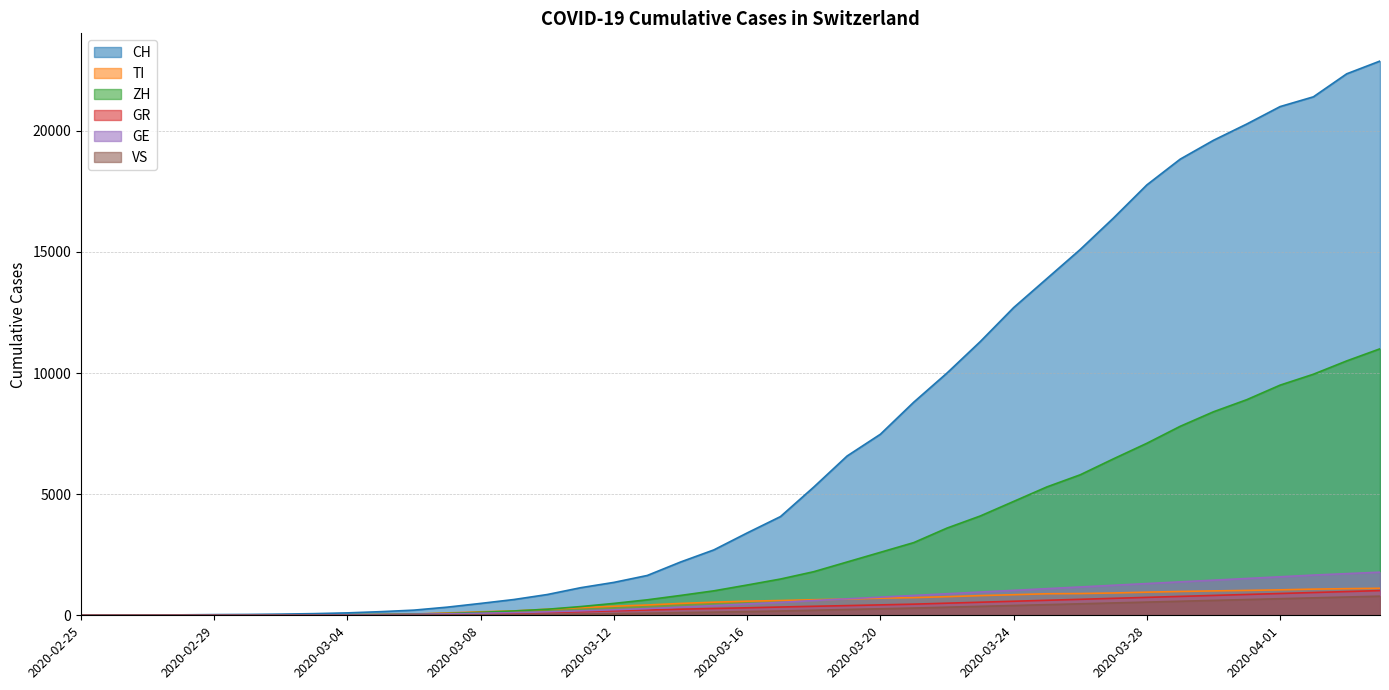

What are all the series names shown in the legend?

CH, TI, ZH, GR, GE, VS